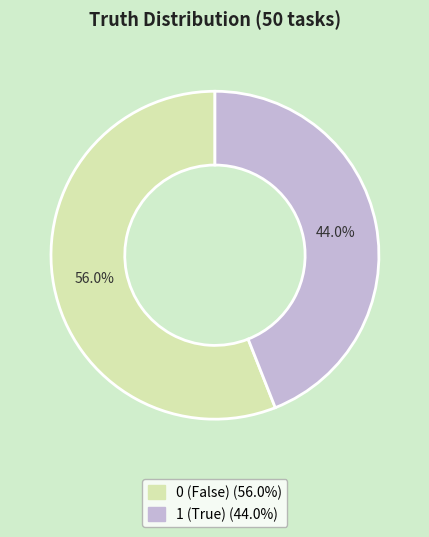

Is there any slice that represents more than half of the pie?

Yes